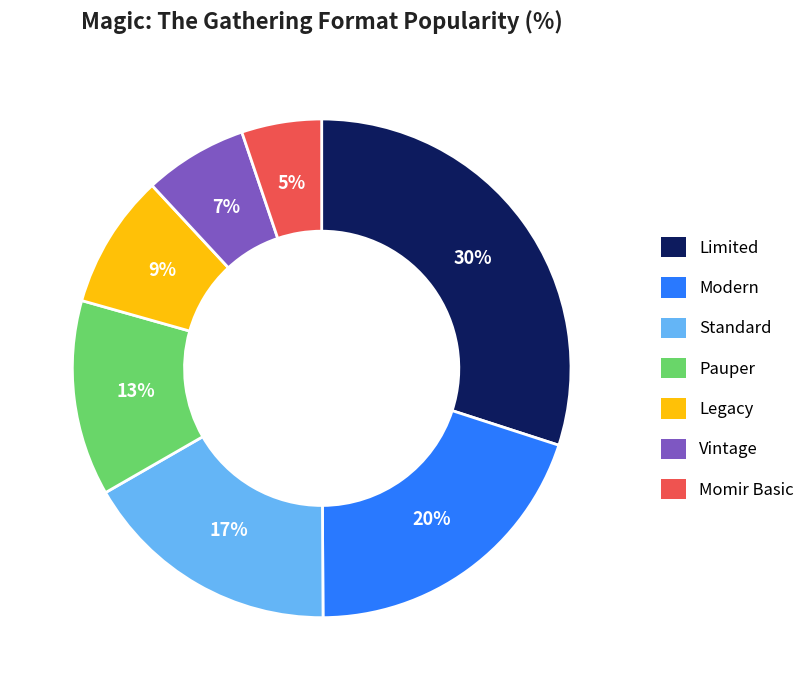

Between Momir Basic and Vintage, which is larger?

Vintage